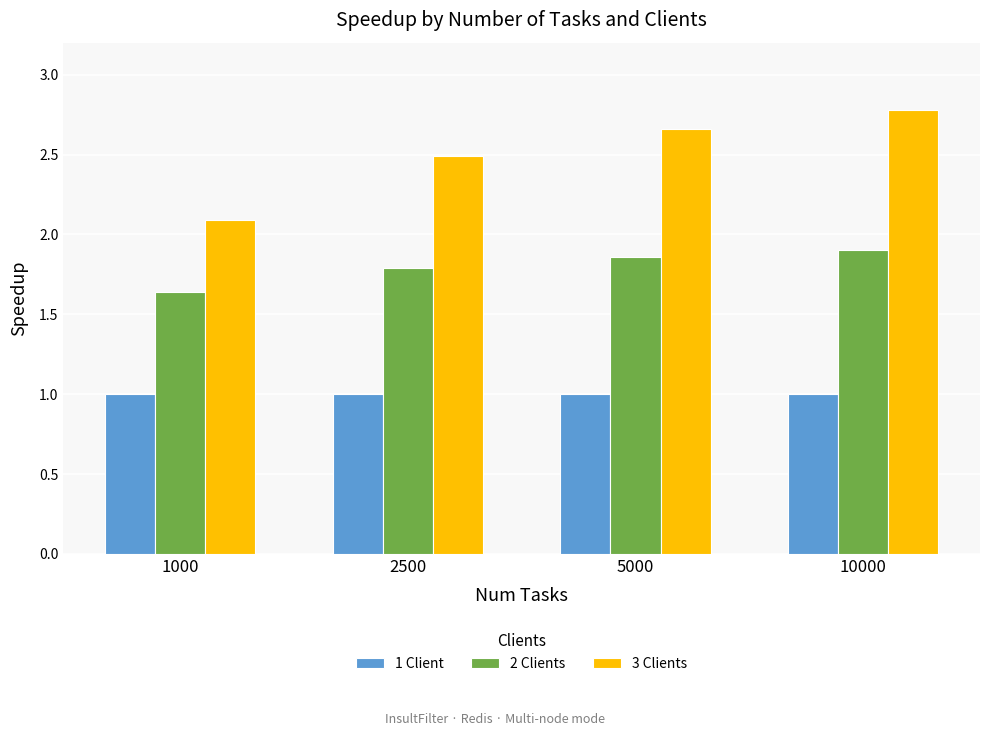

At how many categories does at least one series exceed 1?

4